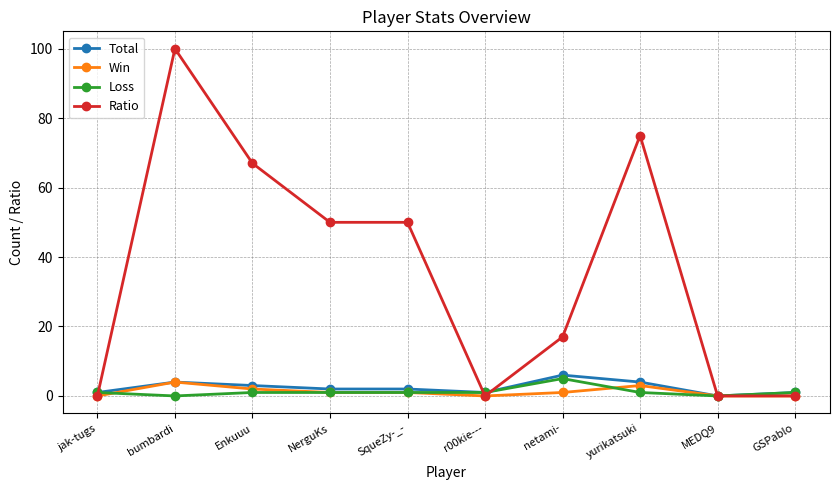

How many data points does each series have?

10